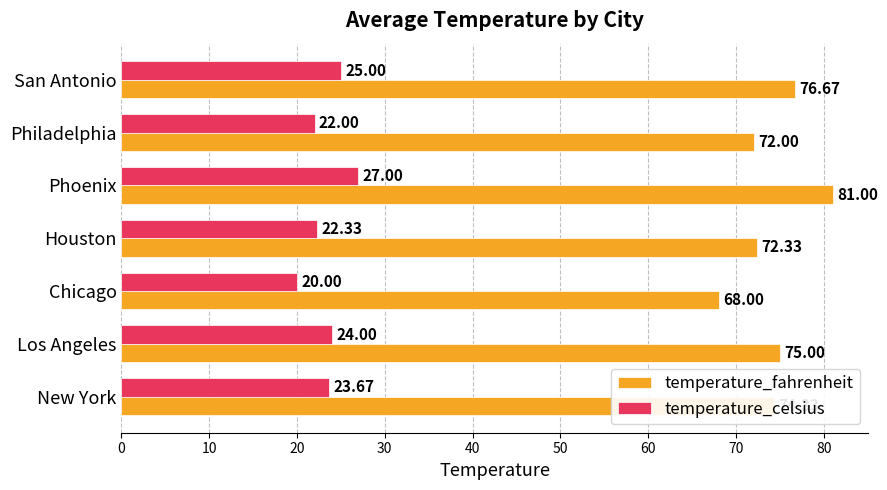

At which category is the sum across all series the highest?

Phoenix